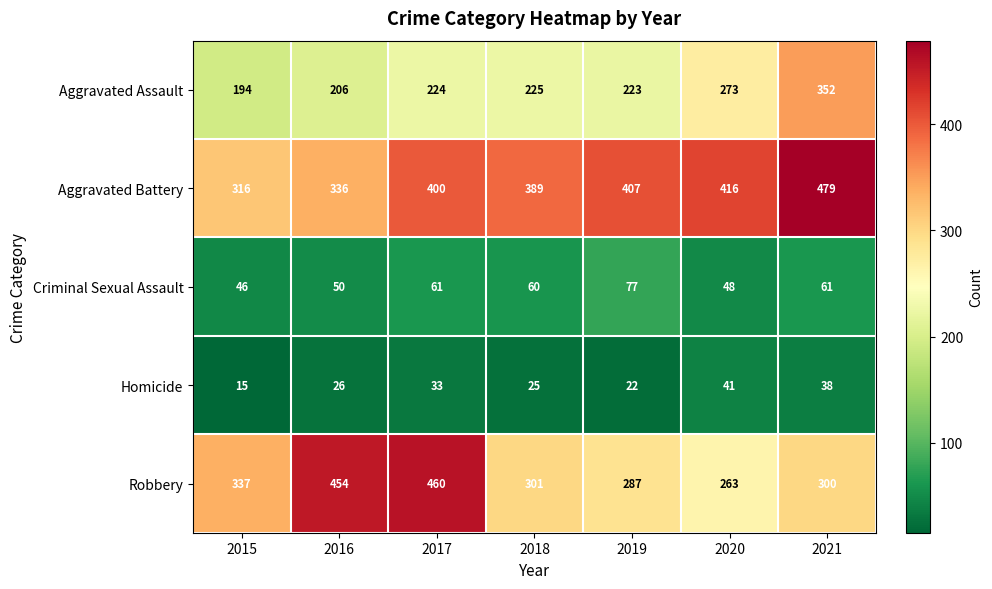

What is the maximum value for Homicide?

41